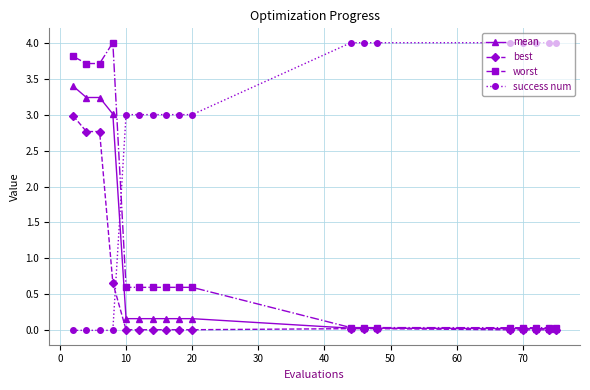

Which series has the largest total across all categories?

success num